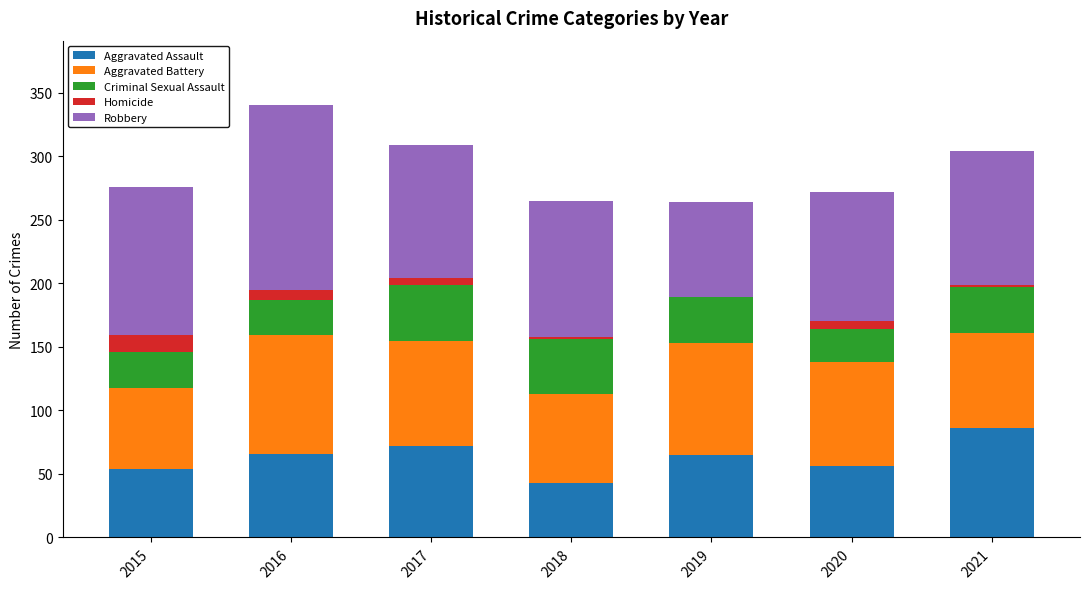

How many distinct data groups are displayed?

5